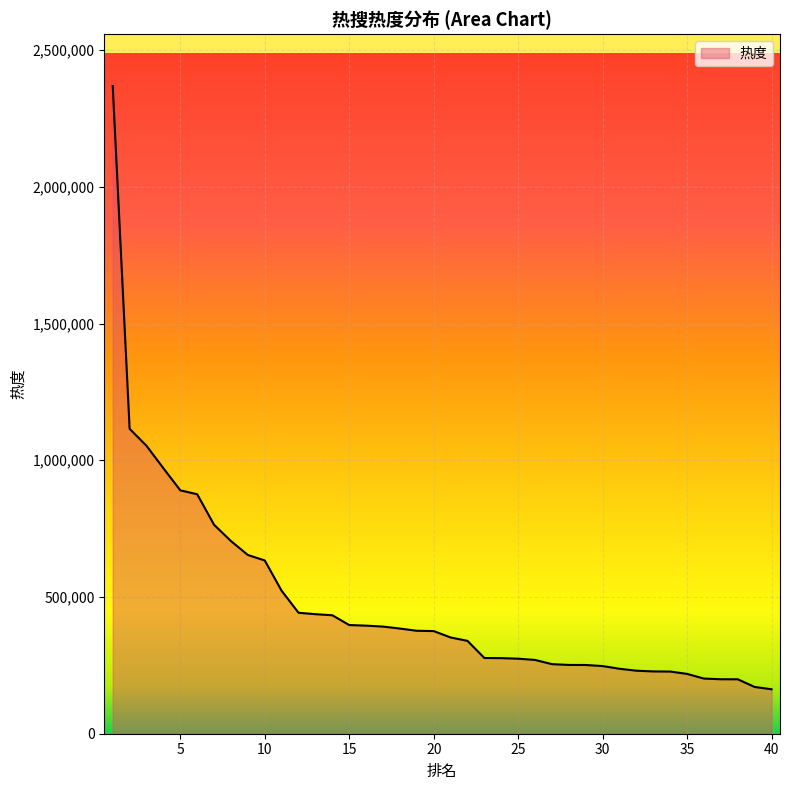

What is the minimum value shown in the chart?

162540